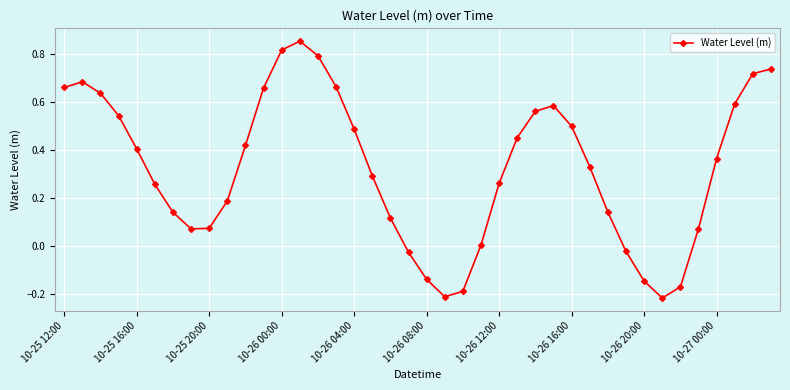

What is the difference between the maximum and minimum values?

1.1